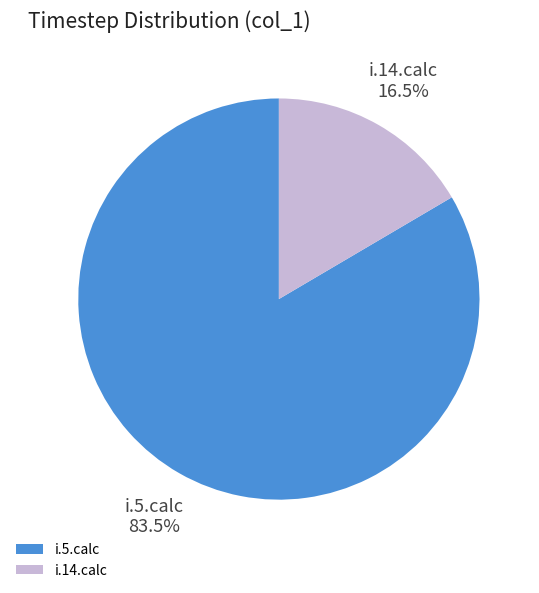

Rank the categories by value from lowest to highest.

i.14.calc, i.5.calc